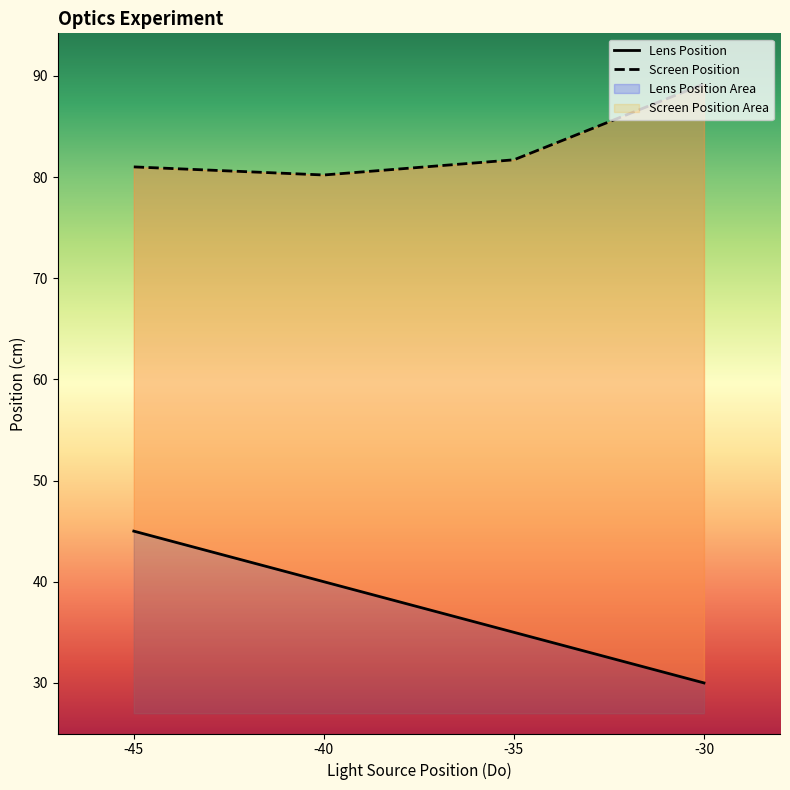

Rank the series at -30 from lowest to highest value.

Lens Position, Screen Position